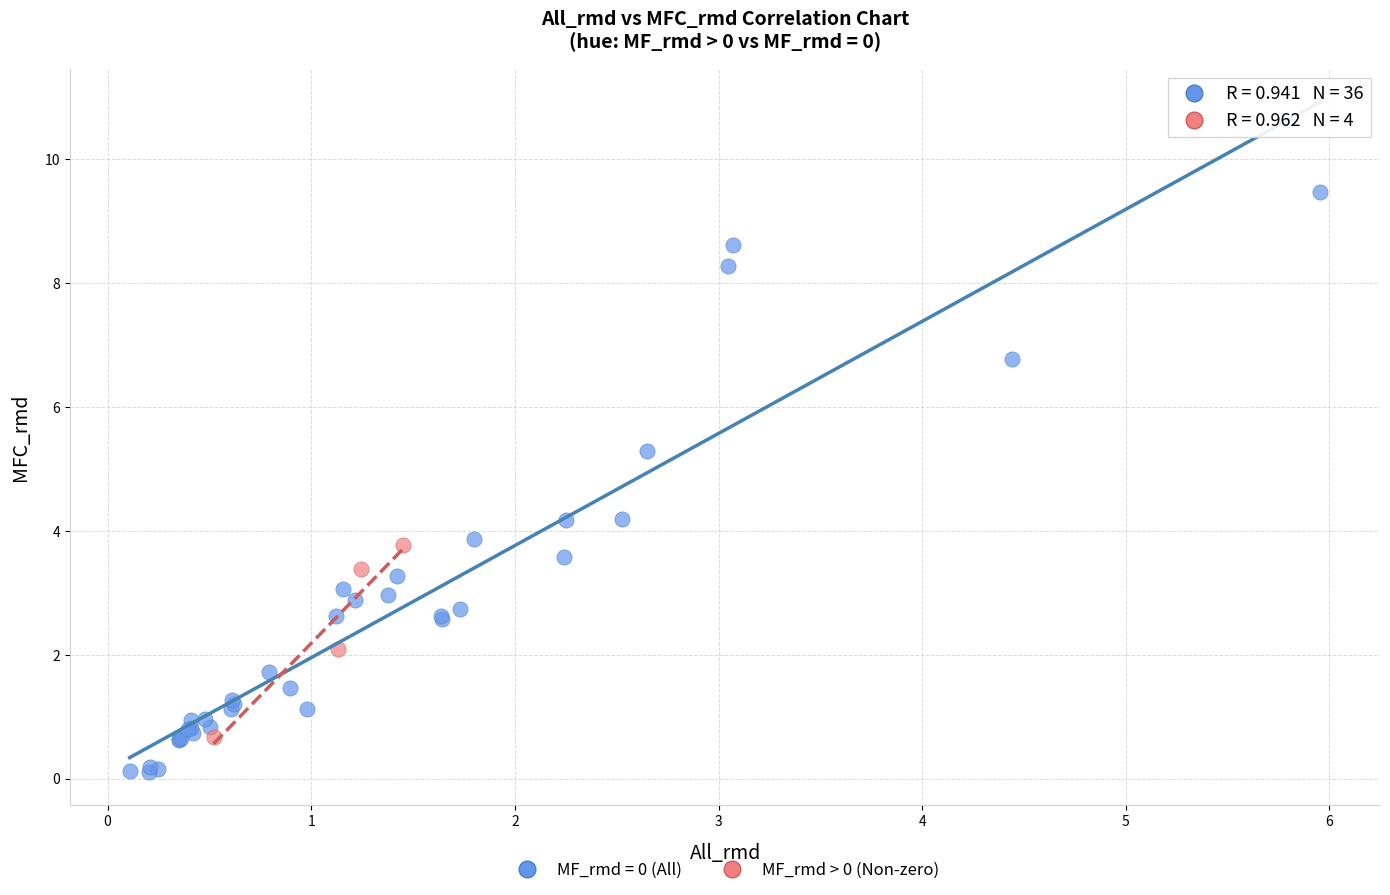

Which series reaches the maximum Y coordinate?

MF_rmd = 0 (All)